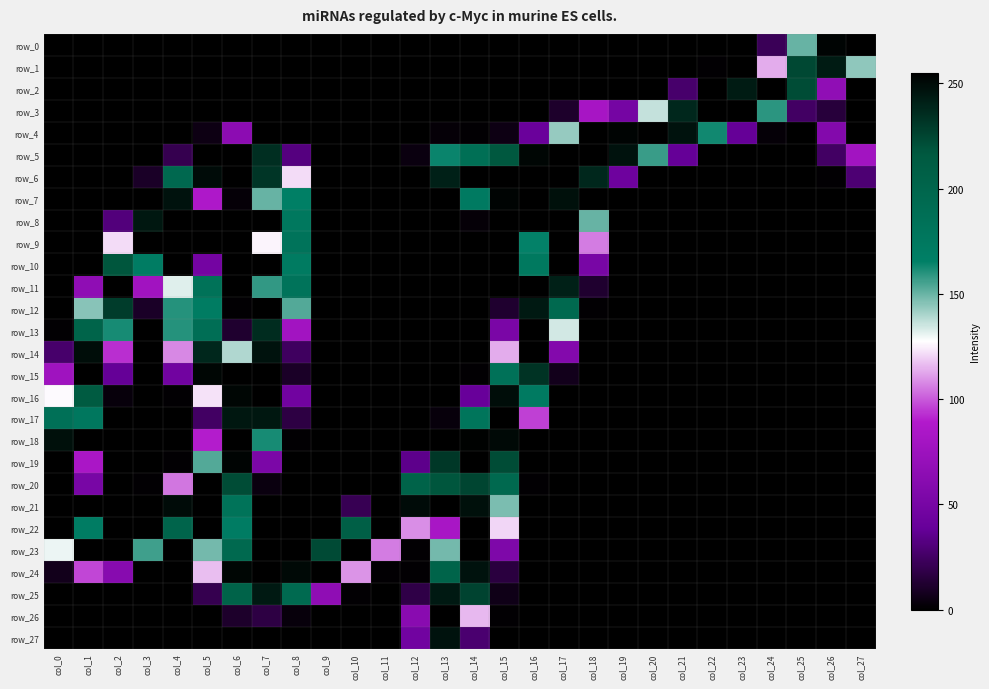

Reading left to right, list all the values displayed in this chart.

row_0: col_0=0	col_1=0	col_2=0	col_3=0	col_4=0	col_5=0	col_6=0	col_7=0	col_8=0	col_9=0	col_10=0	col_11=0	col_12=0	col_13=0	col_14=0	col_15=0	col_16=0	col_17=0	col_18=0	col_19=0	col_20=0	col_21=0	col_22=0	col_23=0	col_24=22	col_25=150	col_26=253	col_27=0
row_1: col_0=0	col_1=0	col_2=0	col_3=0	col_4=0	col_5=0	col_6=0	col_7=0	col_8=0	col_9=0	col_10=0	col_11=0	col_12=0	col_13=0	col_14=0	col_15=0	col_16=0	col_17=0	col_18=0	col_19=0	col_20=0	col_21=0	col_22=1	col_23=0	col_24=114	col_25=224	col_26=243	col_27=144
row_2: col_0=0	col_1=0	col_2=0	col_3=0	col_4=0	col_5=0	col_6=0	col_7=0	col_8=0	col_9=0	col_10=0	col_11=0	col_12=0	col_13=0	col_14=0	col_15=0	col_16=0	col_17=0	col_18=0	col_19=0	col_20=0	col_21=27	col_22=0	col_23=243	col_24=255	col_25=222	col_26=67	col_27=0
row_3: col_0=0	col_1=0	col_2=0	col_3=0	col_4=0	col_5=0	col_6=0	col_7=0	col_8=0	col_9=0	col_10=0	col_11=0	col_12=0	col_13=0	col_14=0	col_15=0	col_16=0	col_17=11	col_18=82	col_19=49	col_20=136	col_21=238	col_22=255	col_23=0	col_24=159	col_25=25	col_26=15	col_27=0
row_4: col_0=0	col_1=0	col_2=0	col_3=0	col_4=0	col_5=5	col_6=64	col_7=0	col_8=0	col_9=0	col_10=0	col_11=0	col_12=0	col_13=2	col_14=1	col_15=5	col_16=41	col_17=143	col_18=255	col_19=253	col_20=255	col_21=247	col_22=163	col_23=38	col_24=2	col_25=0	col_26=58	col_27=0
row_5: col_0=0	col_1=0	col_2=0	col_3=0	col_4=20	col_5=0	col_6=255	col_7=235	col_8=32	col_9=0	col_10=0	col_11=0	col_12=4	col_13=164	col_14=187	col_15=217	col_16=252	col_17=255	col_18=255	col_19=247	col_20=157	col_21=38	col_22=0	col_23=0	col_24=0	col_25=0	col_26=25	col_27=79
row_6: col_0=0	col_1=0	col_2=0	col_3=10	col_4=196	col_5=250	col_6=0	col_7=232	col_8=122	col_9=0	col_10=0	col_11=0	col_12=0	col_13=241	col_14=255	col_15=255	col_16=255	col_17=255	col_18=238	col_19=44	col_20=0	col_21=0	col_22=0	col_23=0	col_24=0	col_25=0	col_26=1	col_27=29
row_7: col_0=0	col_1=0	col_2=0	col_3=0	col_4=247	col_5=87	col_6=2	col_7=150	col_8=166	col_9=0	col_10=0	col_11=0	col_12=0	col_13=0	col_14=172	col_15=253	col_16=0	col_17=248	col_18=0	col_19=0	col_20=0	col_21=0	col_22=0	col_23=0	col_24=0	col_25=0	col_26=0	col_27=0
row_8: col_0=0	col_1=0	col_2=31	col_3=245	col_4=0	col_5=0	col_6=0	col_7=0	col_8=175	col_9=0	col_10=0	col_11=0	col_12=0	col_13=0	col_14=2	col_15=0	col_16=0	col_17=0	col_18=150	col_19=0	col_20=0	col_21=0	col_22=0	col_23=0	col_24=0	col_25=0	col_26=0	col_27=0
row_9: col_0=0	col_1=0	col_2=122	col_3=0	col_4=0	col_5=0	col_6=0	col_7=126	col_8=181	col_9=0	col_10=0	col_11=0	col_12=0	col_13=0	col_14=0	col_15=0	col_16=165	col_17=0	col_18=106	col_19=0	col_20=0	col_21=0	col_22=0	col_23=0	col_24=0	col_25=0	col_26=0	col_27=0
row_10: col_0=0	col_1=0	col_2=218	col_3=169	col_4=0	col_5=48	col_6=0	col_7=0	col_8=171	col_9=0	col_10=0	col_11=0	col_12=0	col_13=0	col_14=0	col_15=0	col_16=174	col_17=255	col_18=51	col_19=0	col_20=0	col_21=0	col_22=0	col_23=0	col_24=0	col_25=0	col_26=0	col_27=0
row_11: col_0=0	col_1=66	col_2=255	col_3=78	col_4=132	col_5=183	col_6=0	col_7=158	col_8=181	col_9=0	col_10=0	col_11=0	col_12=0	col_13=0	col_14=0	col_15=0	col_16=0	col_17=241	col_18=12	col_19=0	col_20=0	col_21=0	col_22=0	col_23=0	col_24=0	col_25=0	col_26=0	col_27=0
row_12: col_0=0	col_1=145	col_2=229	col_3=10	col_4=160	col_5=170	col_6=1	col_7=0	col_8=153	col_9=0	col_10=0	col_11=0	col_12=0	col_13=0	col_14=0	col_15=12	col_16=244	col_17=195	col_18=1	col_19=0	col_20=0	col_21=0	col_22=0	col_23=0	col_24=0	col_25=0	col_26=0	col_27=0
row_13: col_0=1	col_1=202	col_2=162	col_3=0	col_4=160	col_5=188	col_6=12	col_7=236	col_8=79	col_9=0	col_10=0	col_11=0	col_12=0	col_13=0	col_14=0	col_15=52	col_16=255	col_17=134	col_18=0	col_19=0	col_20=0	col_21=0	col_22=0	col_23=0	col_24=0	col_25=0	col_26=0	col_27=0
row_14: col_0=27	col_1=249	col_2=93	col_3=0	col_4=108	col_5=238	col_6=139	col_7=247	col_8=24	col_9=0	col_10=0	col_11=0	col_12=0	col_13=0	col_14=0	col_15=114	col_16=255	col_17=58	col_18=0	col_19=0	col_20=0	col_21=0	col_22=0	col_23=0	col_24=0	col_25=0	col_26=0	col_27=0
row_15: col_0=77	col_1=0	col_2=38	col_3=0	col_4=46	col_5=252	col_6=0	col_7=0	col_8=10	col_9=0	col_10=0	col_11=0	col_12=0	col_13=0	col_14=1	col_15=184	col_16=233	col_17=7	col_18=0	col_19=0	col_20=0	col_21=0	col_22=0	col_23=0	col_24=0	col_25=0	col_26=0	col_27=0
row_16: col_0=127	col_1=214	col_2=3	col_3=0	col_4=1	col_5=123	col_6=252	col_7=255	col_8=46	col_9=0	col_10=0	col_11=0	col_12=0	col_13=0	col_14=40	col_15=249	col_16=172	col_17=0	col_18=0	col_19=0	col_20=0	col_21=0	col_22=0	col_23=0	col_24=0	col_25=0	col_26=0	col_27=0
row_17: col_0=185	col_1=176	col_2=0	col_3=0	col_4=0	col_5=25	col_6=245	col_7=245	col_8=17	col_9=0	col_10=0	col_11=0	col_12=0	col_13=3	col_14=179	col_15=0	col_16=96	col_17=0	col_18=0	col_19=0	col_20=0	col_21=0	col_22=0	col_23=0	col_24=0	col_25=0	col_26=0	col_27=0
row_18: col_0=248	col_1=0	col_2=0	col_3=0	col_4=0	col_5=90	col_6=0	col_7=162	col_8=1	col_9=0	col_10=0	col_11=0	col_12=0	col_13=0	col_14=254	col_15=251	col_16=0	col_17=0	col_18=0	col_19=0	col_20=0	col_21=0	col_22=0	col_23=0	col_24=0	col_25=0	col_26=0	col_27=0
row_19: col_0=0	col_1=84	col_2=0	col_3=0	col_4=1	col_5=153	col_6=253	col_7=53	col_8=0	col_9=0	col_10=0	col_11=0	col_12=35	col_13=231	col_14=255	col_15=222	col_16=0	col_17=0	col_18=0	col_19=0	col_20=0	col_21=0	col_22=0	col_23=0	col_24=0	col_25=0	col_26=0	col_27=0
row_20: col_0=0	col_1=51	col_2=0	col_3=1	col_4=105	col_5=0	col_6=222	col_7=4	col_8=0	col_9=0	col_10=0	col_11=0	col_12=203	col_13=218	col_14=225	col_15=195	col_16=1	col_17=0	col_18=0	col_19=0	col_20=0	col_21=0	col_22=0	col_23=0	col_24=0	col_25=0	col_26=0	col_27=0
row_21: col_0=255	col_1=0	col_2=0	col_3=0	col_4=250	col_5=255	col_6=182	col_7=0	col_8=0	col_9=0	col_10=21	col_11=0	col_12=250	col_13=0	col_14=248	col_15=147	col_16=0	col_17=0	col_18=0	col_19=0	col_20=0	col_21=0	col_22=0	col_23=0	col_24=0	col_25=0	col_26=0	col_27=0
row_22: col_0=0	col_1=169	col_2=0	col_3=255	col_4=201	col_5=0	col_6=169	col_7=0	col_8=0	col_9=0	col_10=208	col_11=0	col_12=109	col_13=83	col_14=255	col_15=121	col_16=0	col_17=0	col_18=0	col_19=0	col_20=0	col_21=0	col_22=0	col_23=0	col_24=0	col_25=0	col_26=0	col_27=0
row_23: col_0=130	col_1=255	col_2=0	col_3=156	col_4=0	col_5=148	col_6=195	col_7=0	col_8=0	col_9=223	col_10=0	col_11=106	col_12=1	col_13=148	col_14=255	col_15=55	col_16=0	col_17=0	col_18=0	col_19=0	col_20=0	col_21=0	col_22=0	col_23=0	col_24=0	col_25=0	col_26=0	col_27=0
row_24: col_0=7	col_1=97	col_2=61	col_3=0	col_4=0	col_5=117	col_6=252	col_7=0	col_8=251	col_9=0	col_10=110	col_11=1	col_12=1	col_13=202	col_14=247	col_15=16	col_16=0	col_17=0	col_18=0	col_19=0	col_20=0	col_21=0	col_22=0	col_23=0	col_24=0	col_25=0	col_26=0	col_27=0
row_25: col_0=0	col_1=0	col_2=0	col_3=0	col_4=0	col_5=20	col_6=203	col_7=244	col_8=194	col_9=66	col_10=1	col_11=0	col_12=18	col_13=244	col_14=226	col_15=6	col_16=0	col_17=0	col_18=0	col_19=0	col_20=0	col_21=0	col_22=0	col_23=0	col_24=0	col_25=0	col_26=0	col_27=0
row_26: col_0=0	col_1=0	col_2=0	col_3=0	col_4=0	col_5=0	col_6=11	col_7=17	col_8=3	col_9=0	col_10=0	col_11=0	col_12=62	col_13=255	col_14=116	col_15=1	col_16=0	col_17=0	col_18=0	col_19=0	col_20=0	col_21=0	col_22=0	col_23=0	col_24=0	col_25=0	col_26=0	col_27=0
row_27: col_0=0	col_1=0	col_2=0	col_3=0	col_4=0	col_5=0	col_6=0	col_7=0	col_8=0	col_9=0	col_10=0	col_11=0	col_12=46	col_13=247	col_14=28	col_15=0	col_16=0	col_17=0	col_18=0	col_19=0	col_20=0	col_21=0	col_22=0	col_23=0	col_24=0	col_25=0	col_26=0	col_27=0